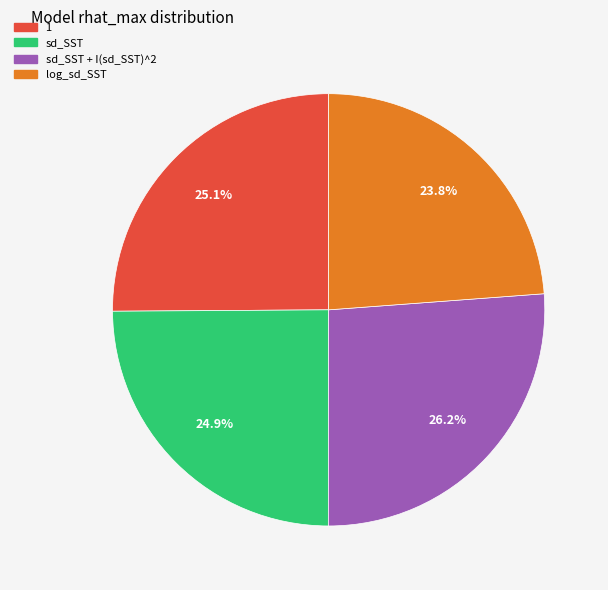

Is there a majority slice in this chart?

No